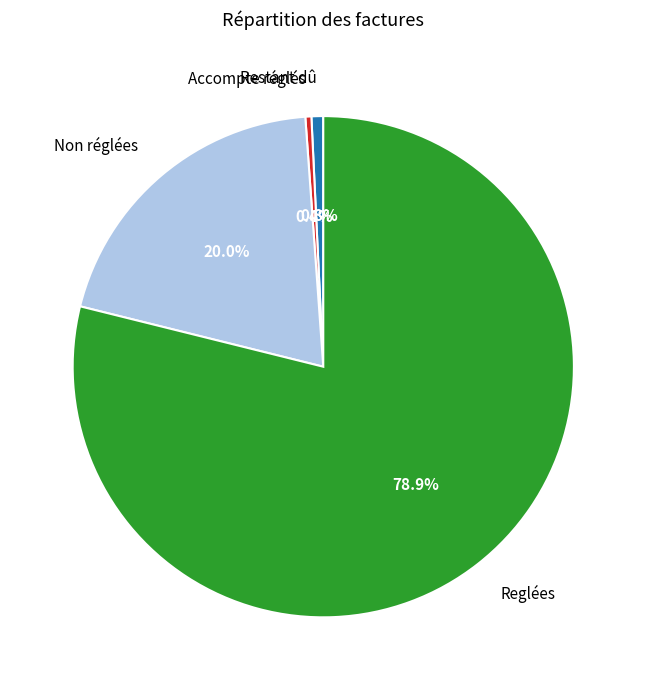

Is Reglées the majority of the pie?

Yes